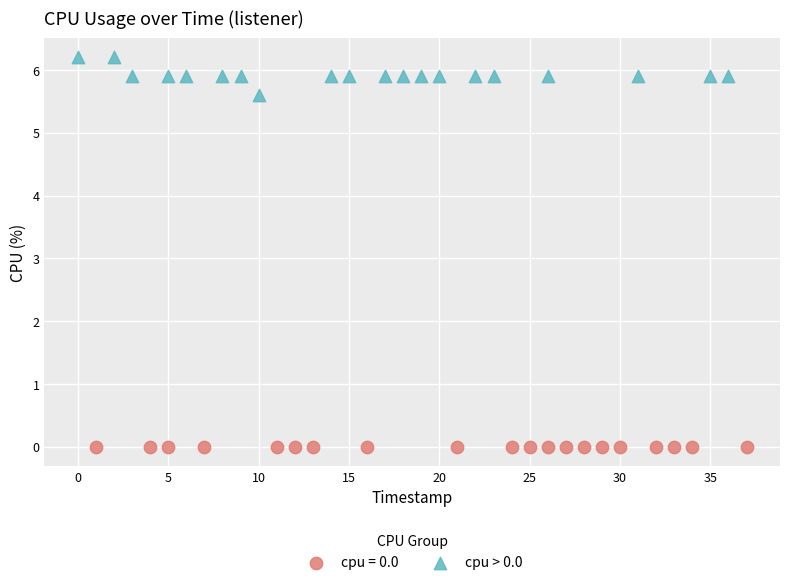

Which series contains the lowest Y value?

cpu = 0.0